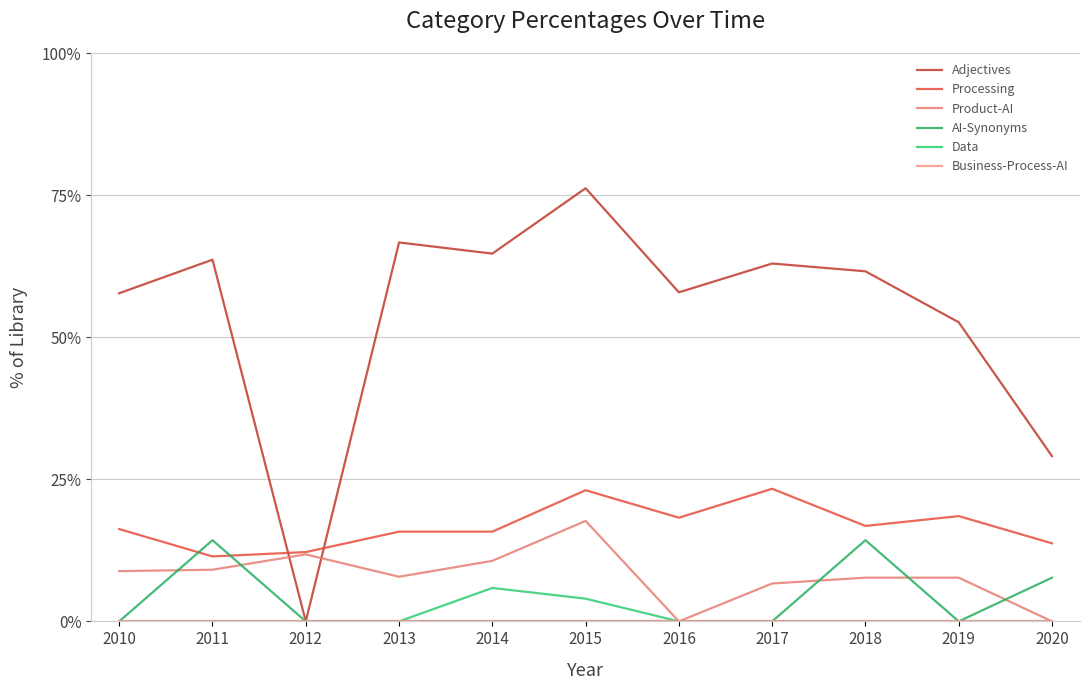

At which category does the chart reach its peak across all series?

2015